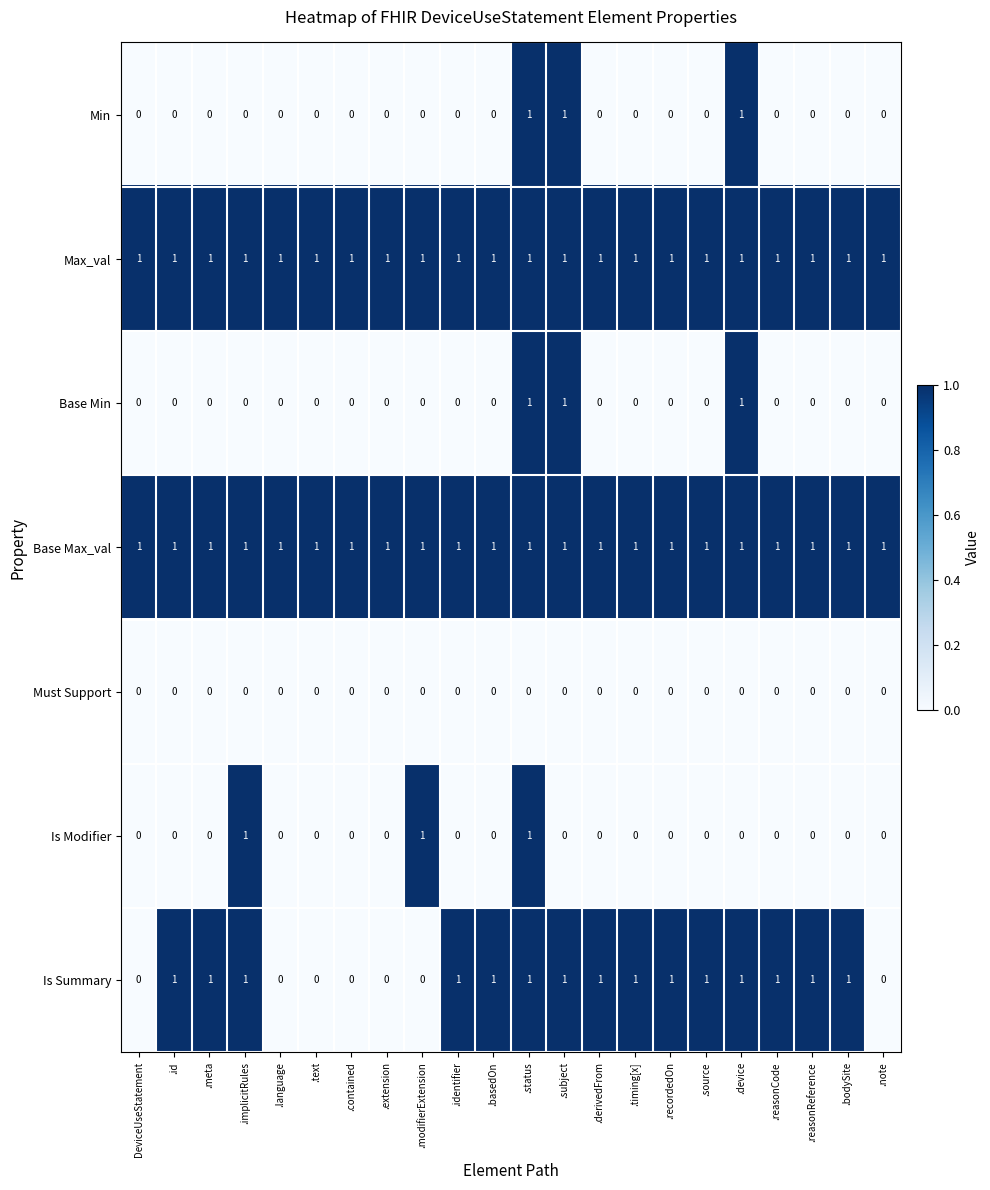

Is the value of Min at .identifier greater than the value of Max_val at .subject?

No